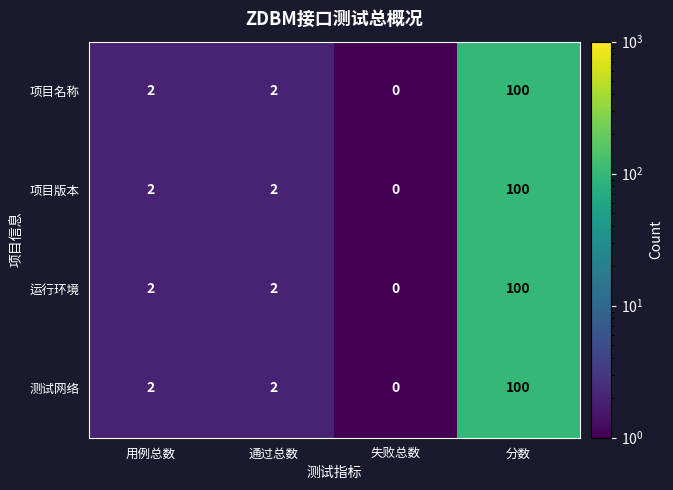

The value of 项目版本 at 失败总数 is 0. True or false?

True